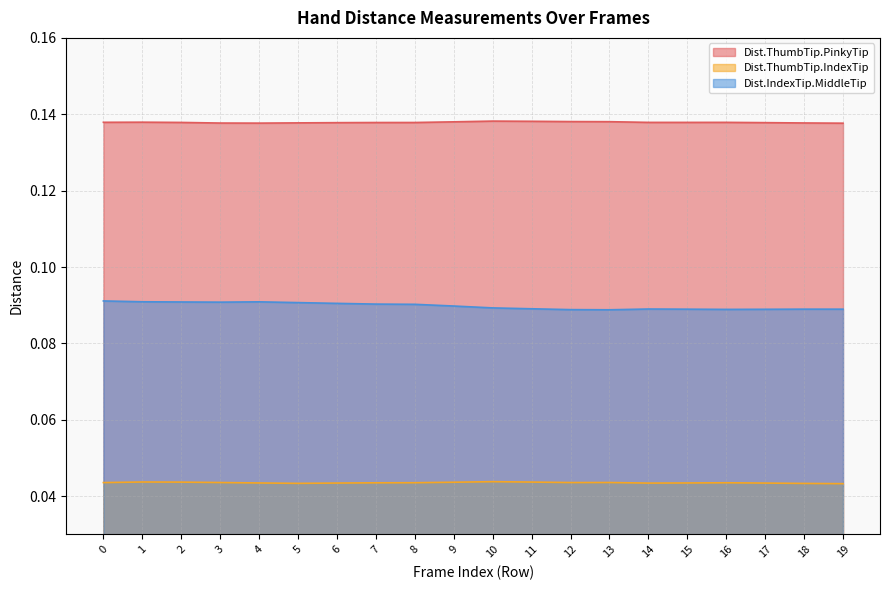

Count the Dist.IndexTip.MiddleTip values in the range 0 to 1.

20